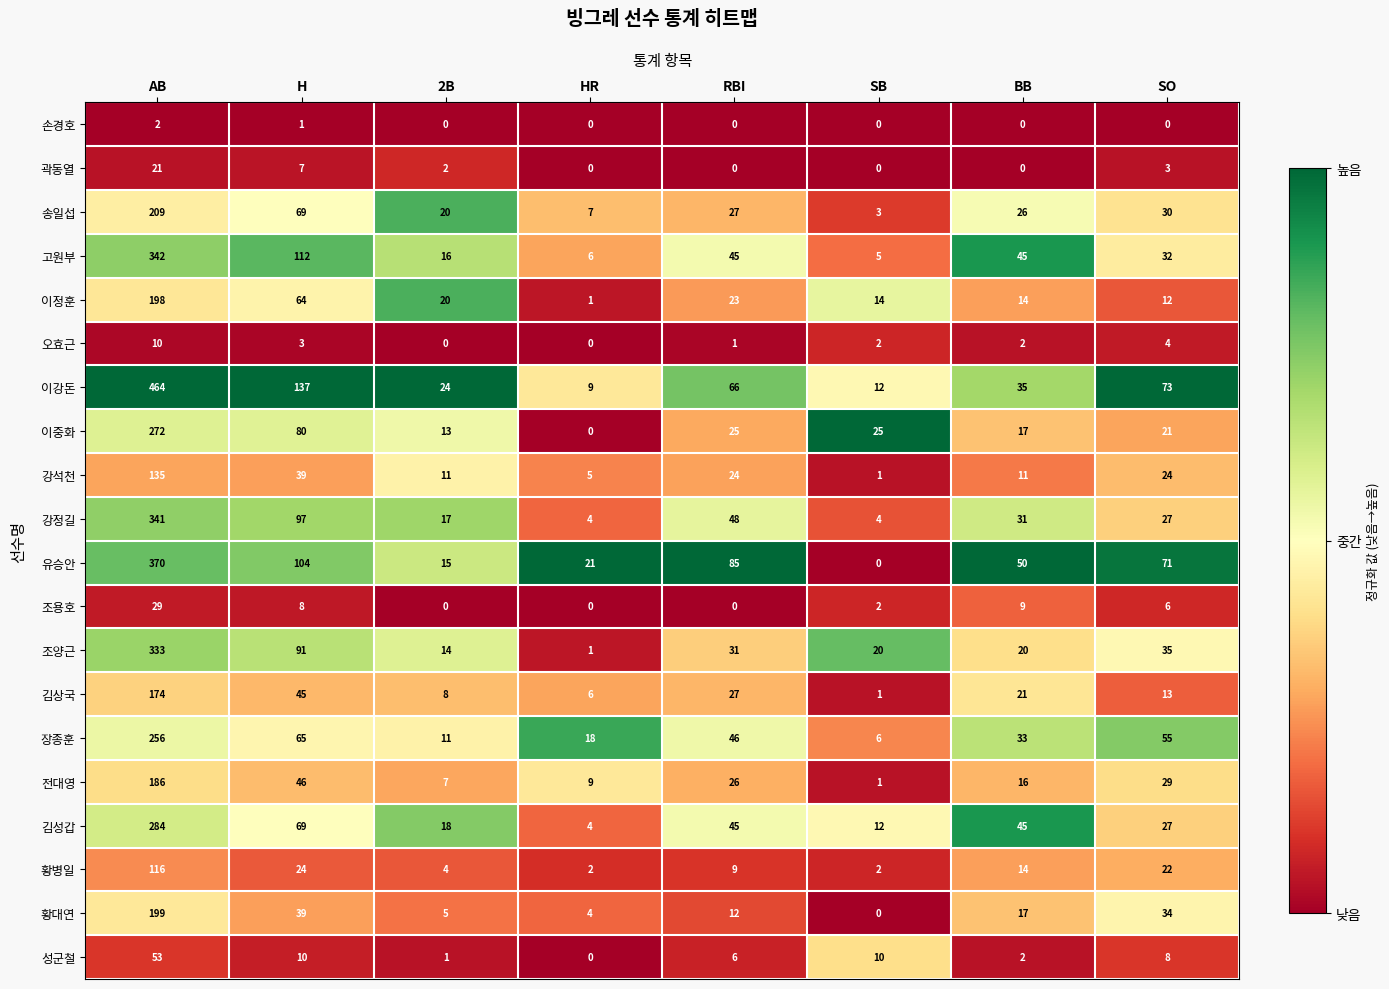

What is the sum of the 이정훈 values at 2B and HR?

21